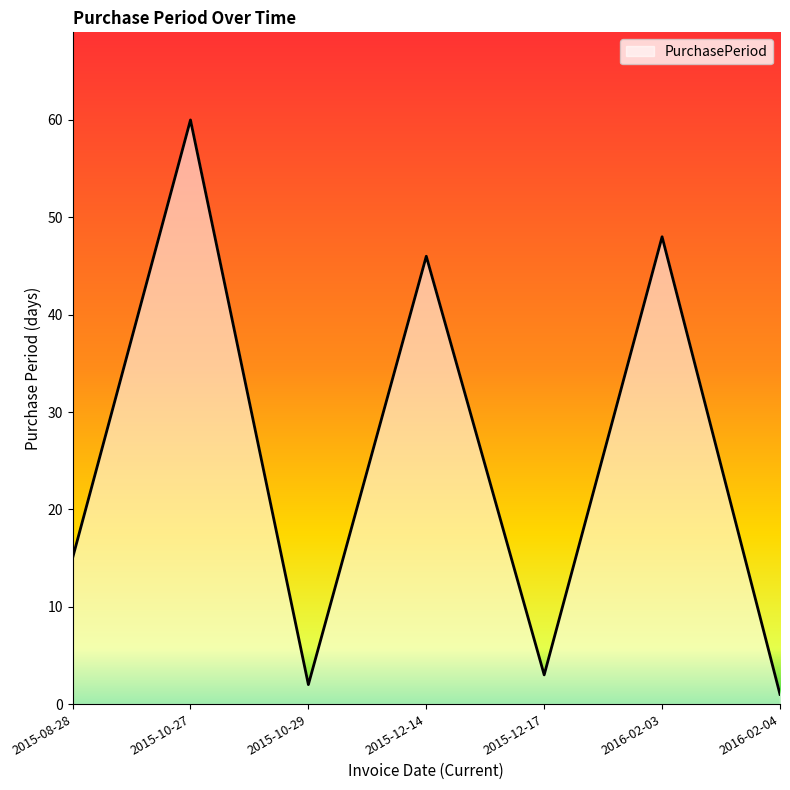

Between 2015-10-29 and 2015-10-27, which is larger?

2015-10-27